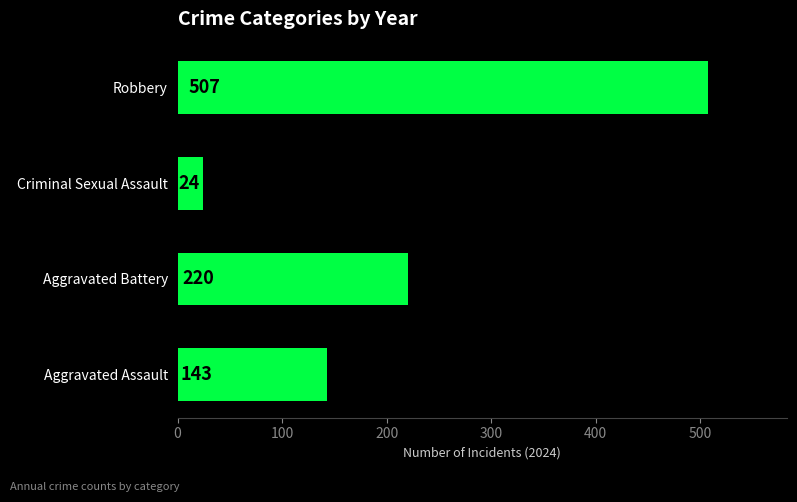

Count the values in the range 143 to 507.

3